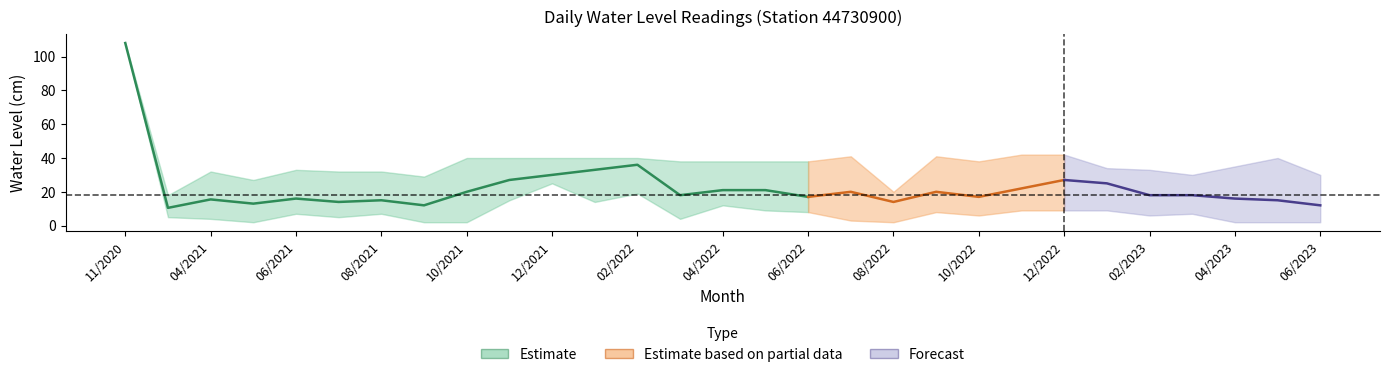

Which has a higher value, 07/2021 or 06/2022?

06/2022